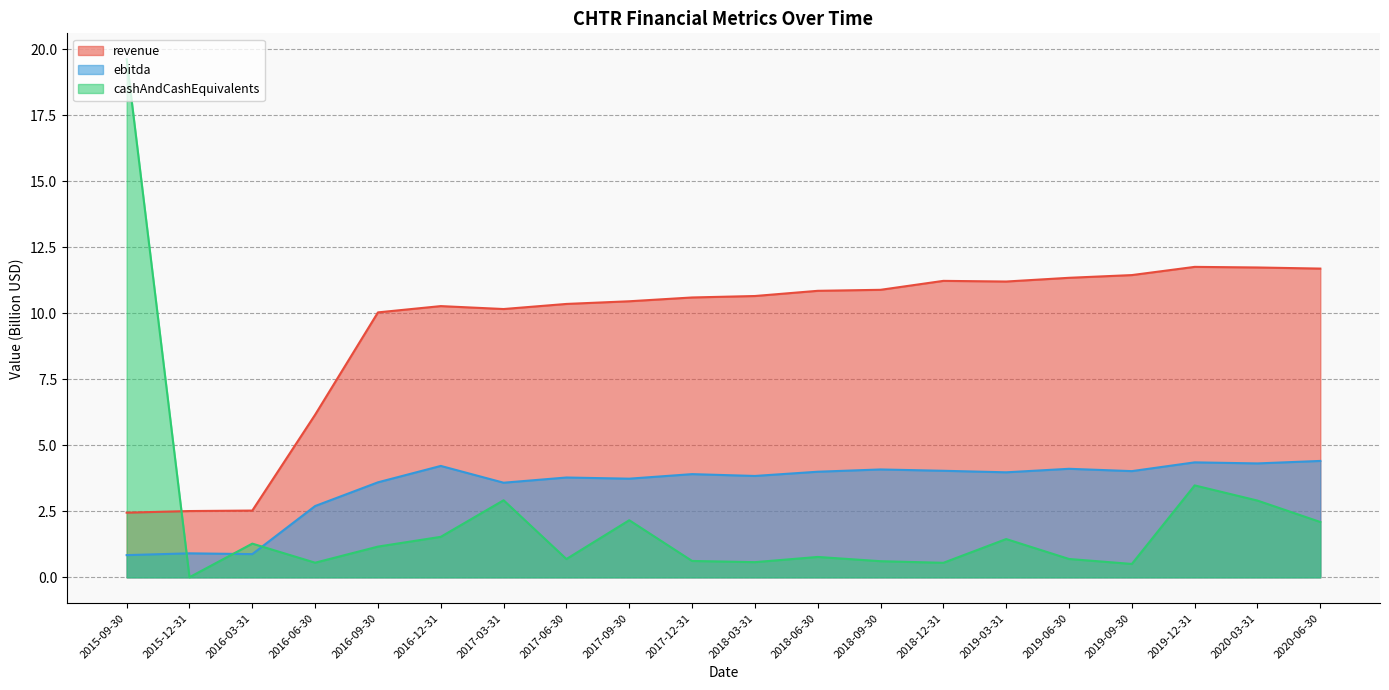

At which category does cashAndCashEquivalents reach its first local valley?

2015-12-31